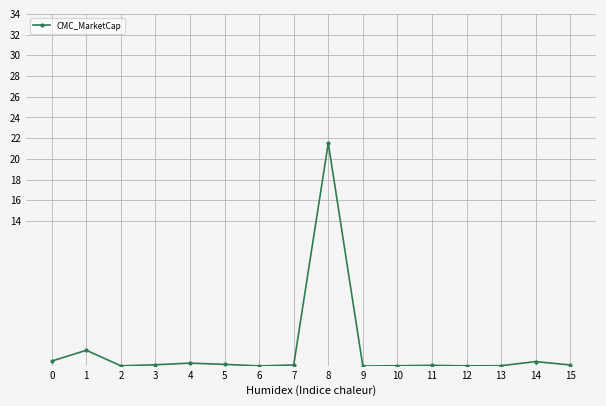

At which category does the chart reach its peak across all series?

8